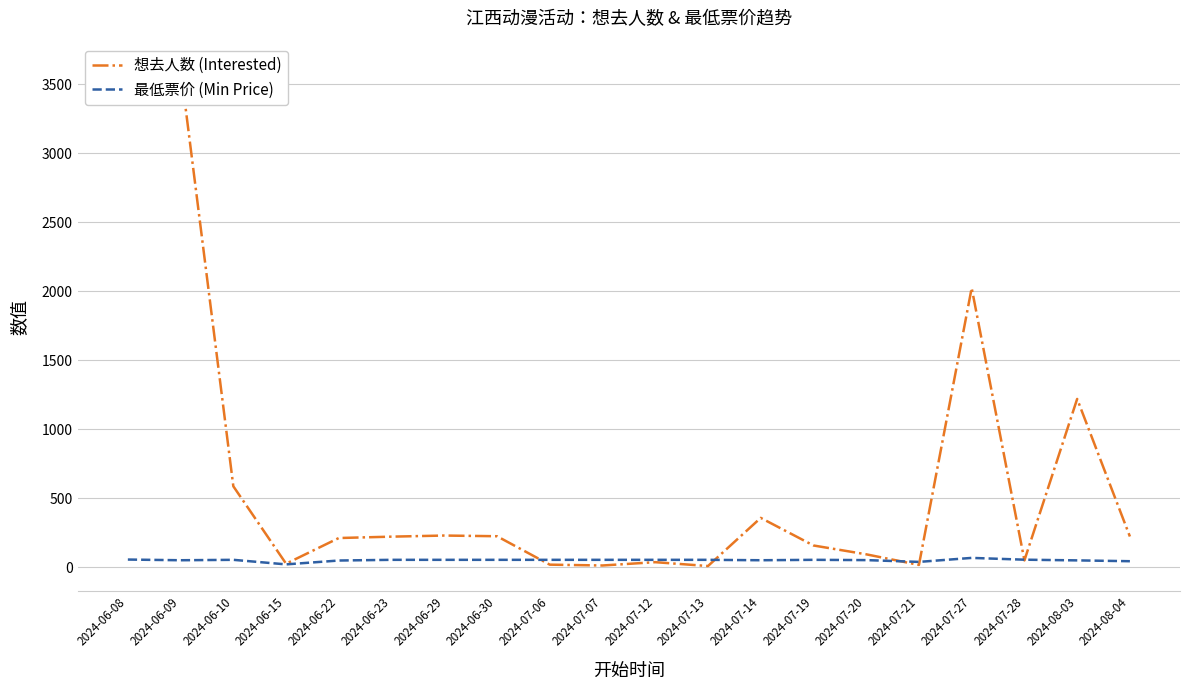

Which series has the widest spread of values?

想去人数 (Interested)